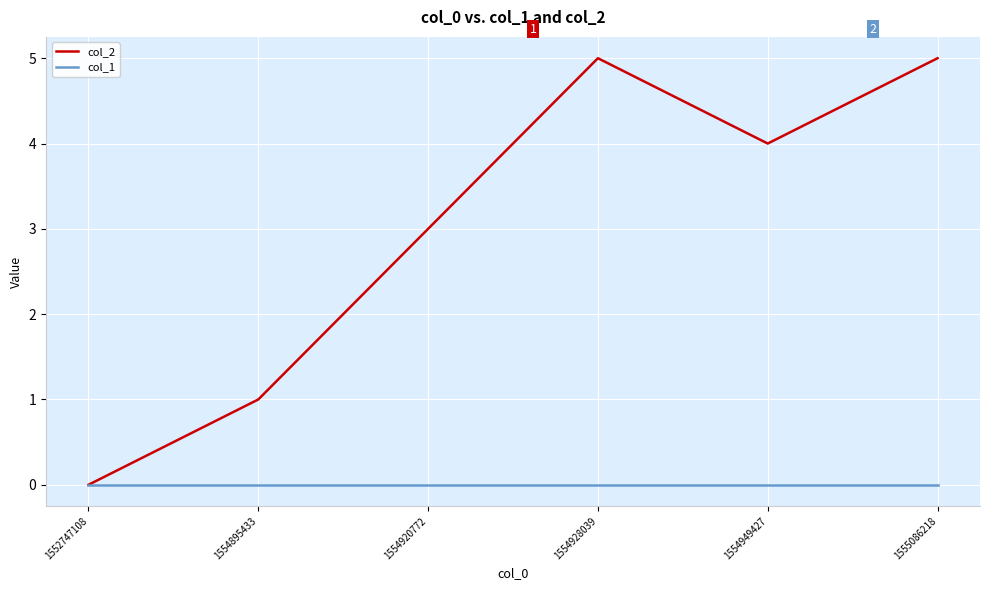

Which series has the widest spread of values?

col_2